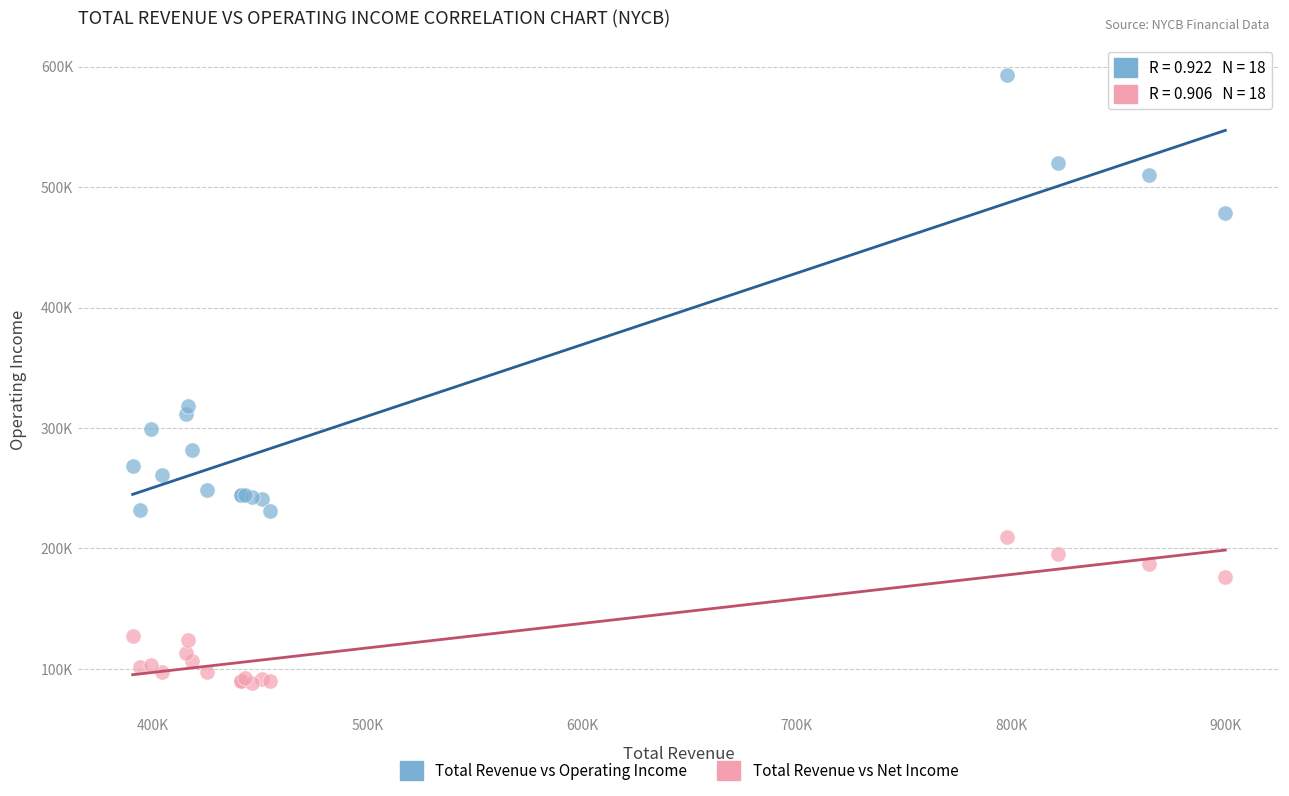

What are all the series names shown in the legend?

Total Revenue vs Operating Income, Total Revenue vs Net Income